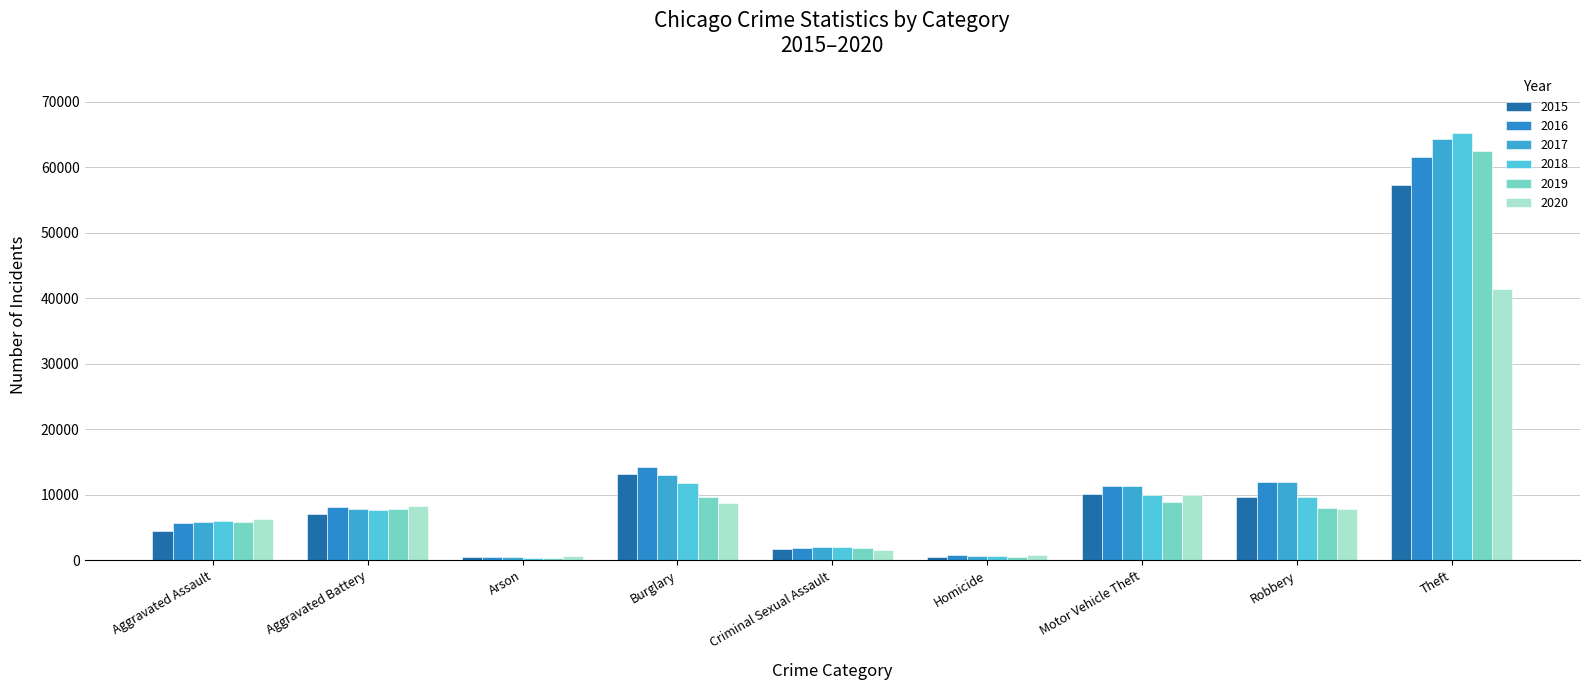

Is the value of 2018 at Motor Vehicle Theft greater than the value of 2020 at Theft?

No